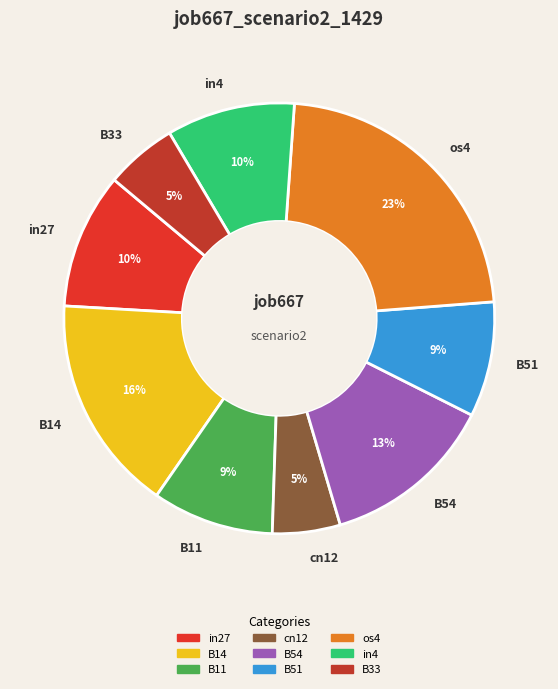

What is the largest slice in the pie chart?

os4